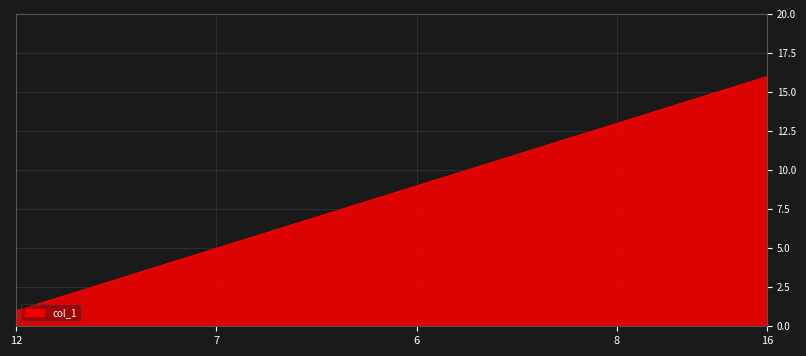

How many lines are shown in the chart?

1